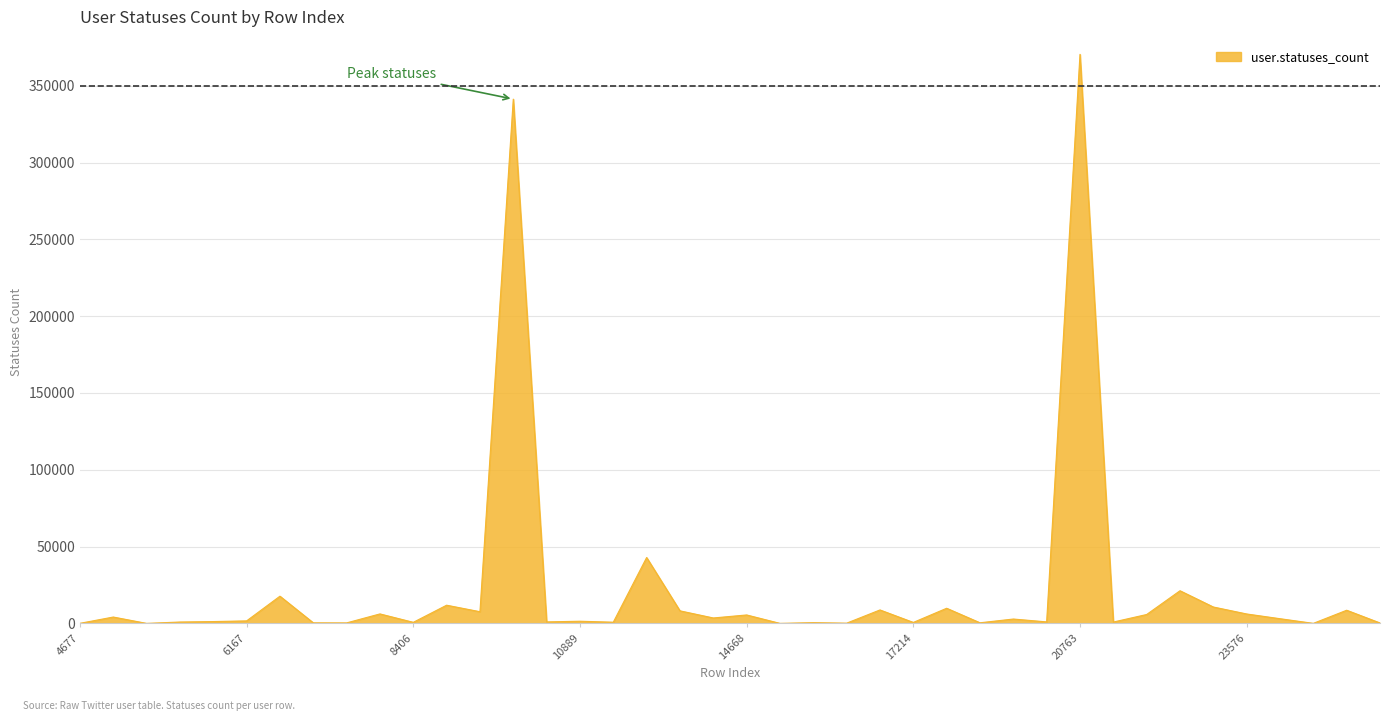

What is the difference between the maximum and minimum values?

370427